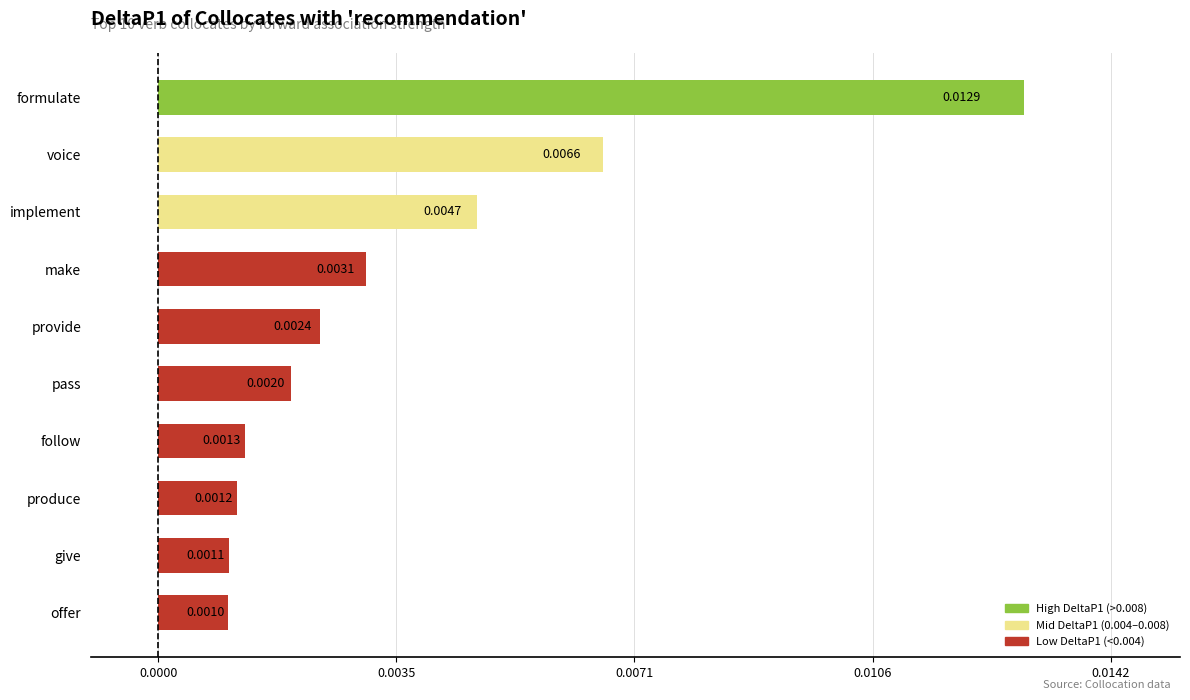

Rank the categories by value from lowest to highest.

offer, give, produce, follow, pass, provide, make, implement, voice, formulate